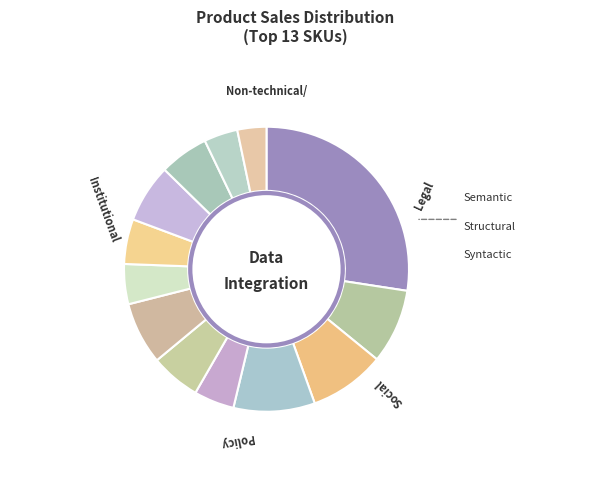

To the nearest percent, what is the difference between the largest and smallest slice percentages?

24%